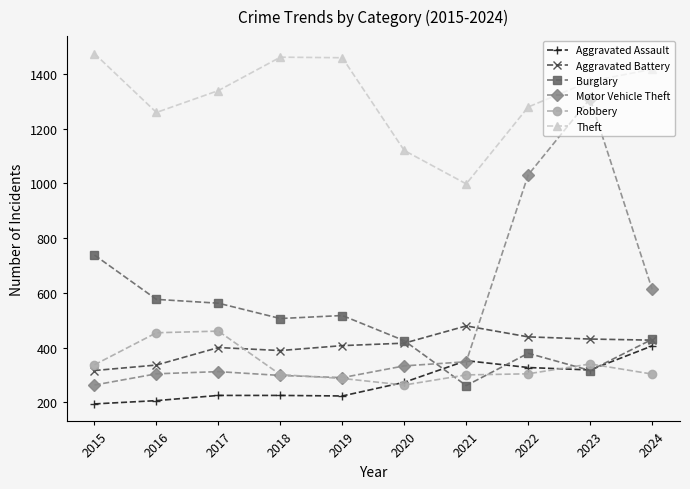

List the series in order of their peak value, highest first.

Theft, Motor Vehicle Theft, Burglary, Aggravated Battery, Robbery, Aggravated Assault